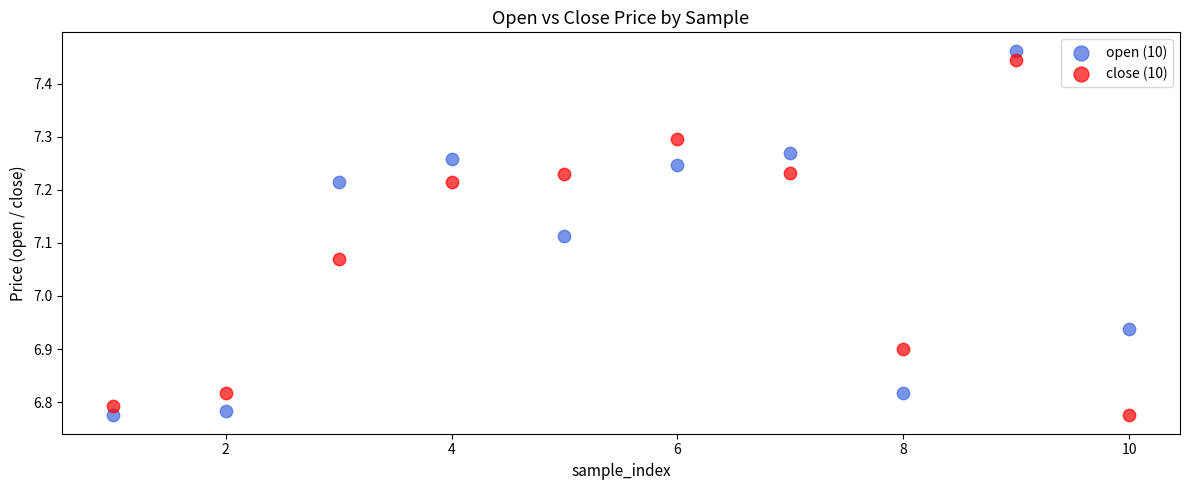

Which series has the widest spread of Y values?

open (10)